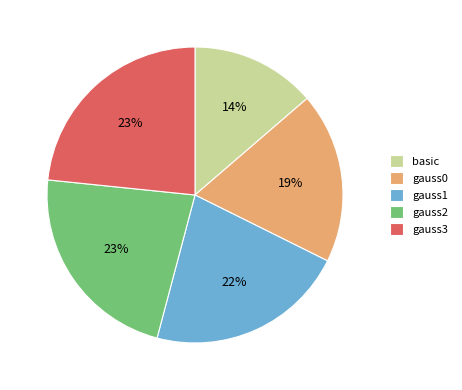

What percentage is the gauss3 slice, to the nearest percent?

23%